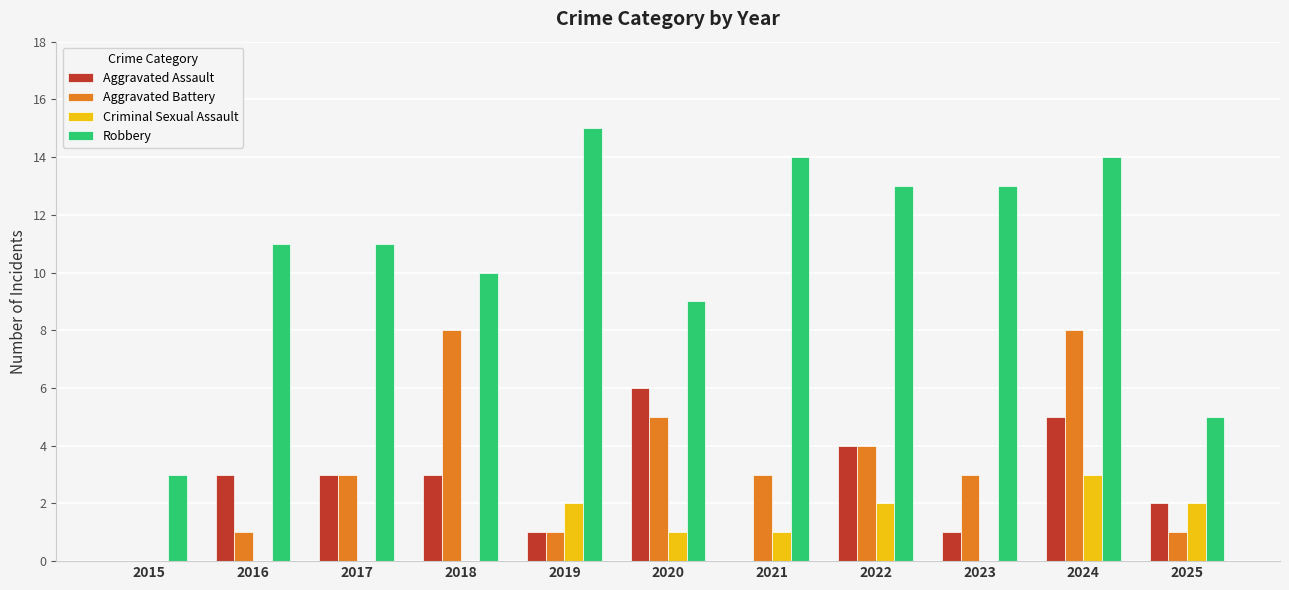

Are the bars grouped side by side (vs. stacked)?

Yes